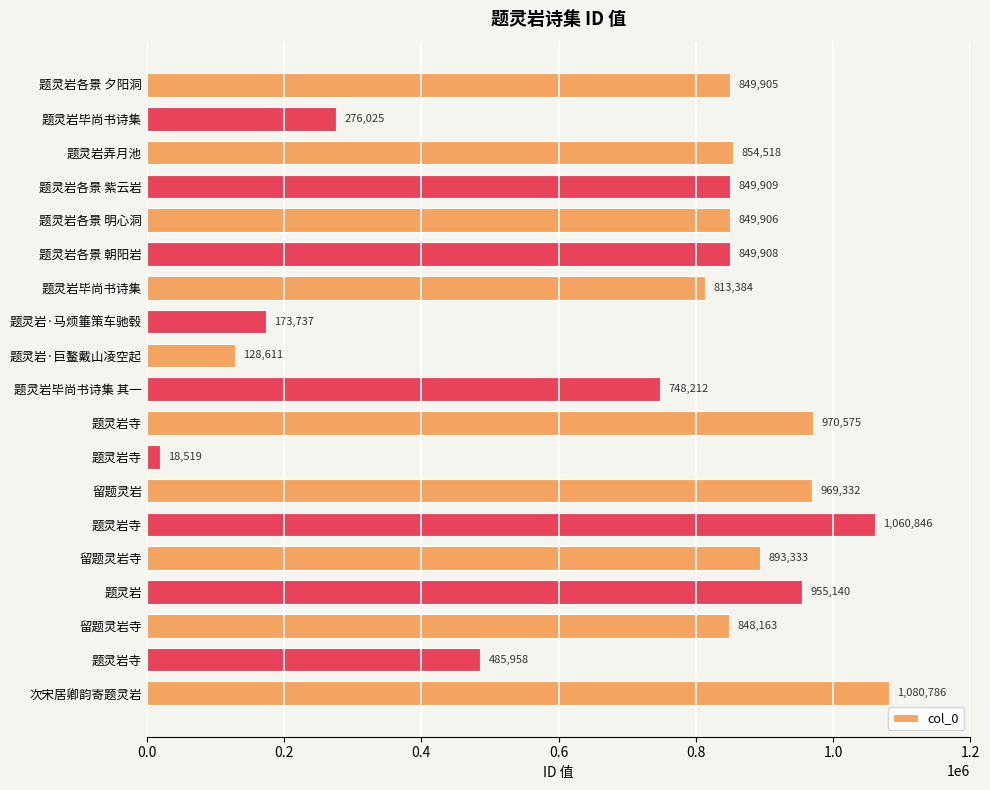

How many data points are less than 849906?

9